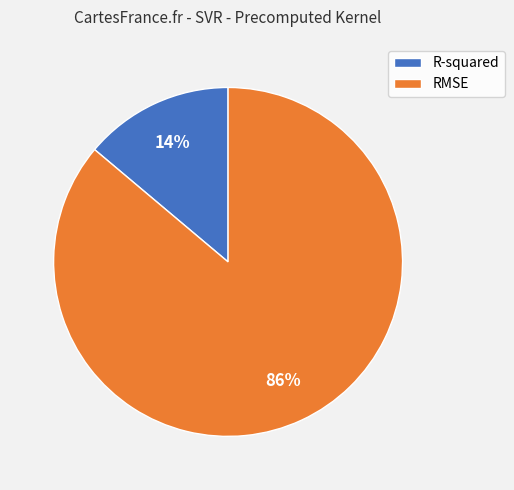

Do R-squared and RMSE together represent more than half of the pie?

Yes